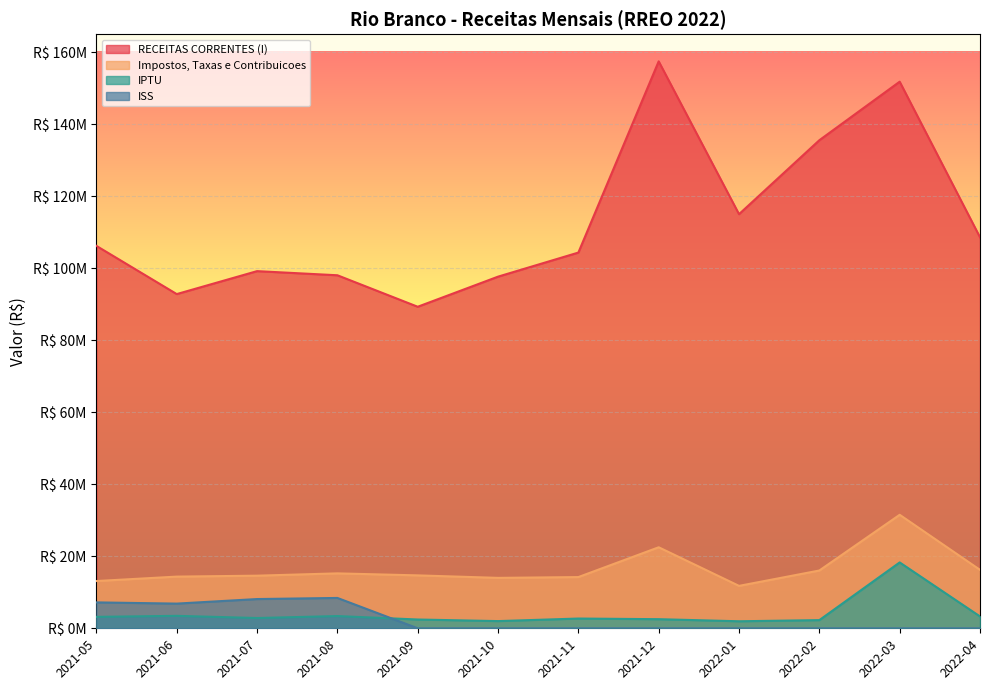

What is the greatest value displayed?

157449005.4